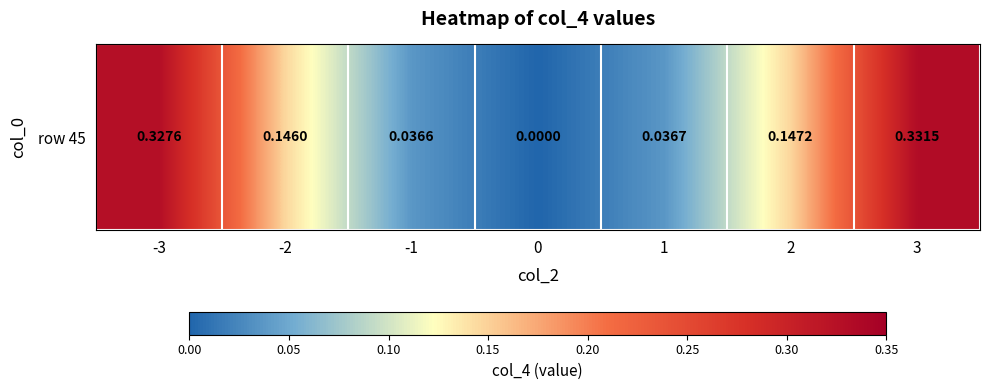

How many distinct data groups are displayed?

1